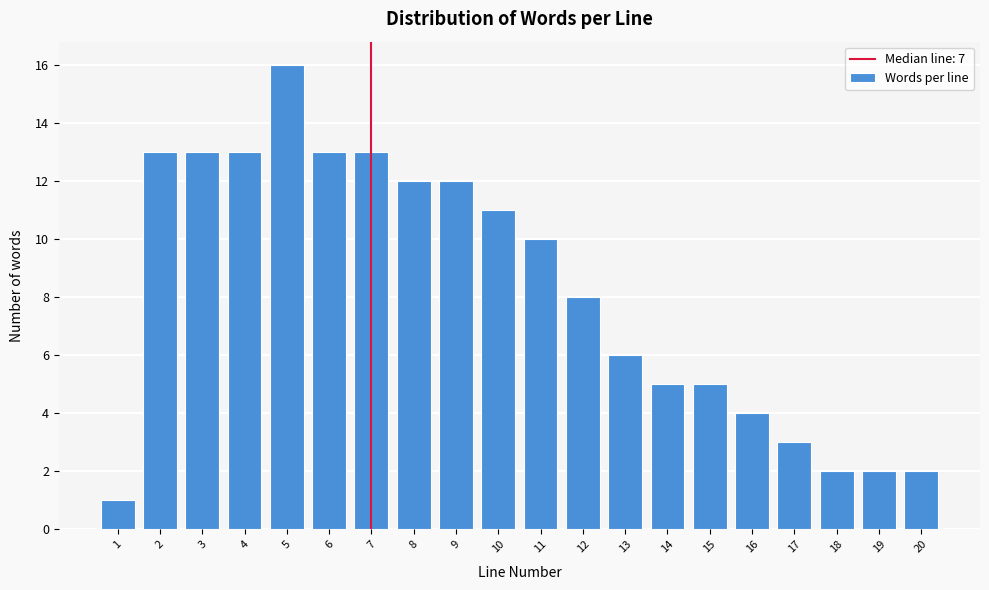

Reading right to left, transcribe all the data shown in this chart.

20=2	19=2	18=2	17=3	16=4	15=5	14=5	13=6	12=8	11=10	10=11	9=12	8=12	7=13	6=13	5=16	4=13	3=13	2=13	1=1